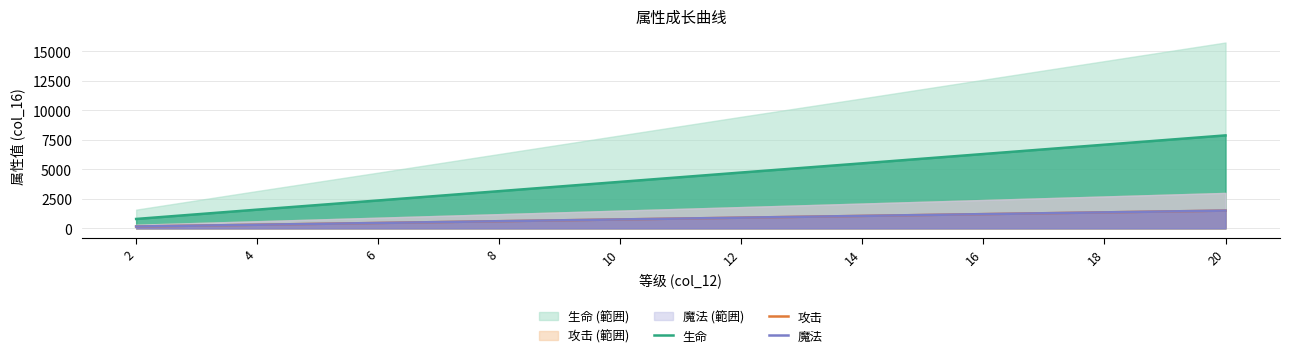

Between 18 and 4, which is larger?

18